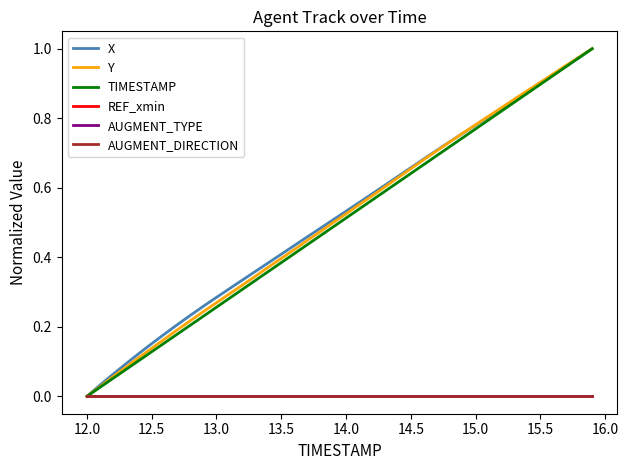

Is this an area chart (filled region under the line)?

No